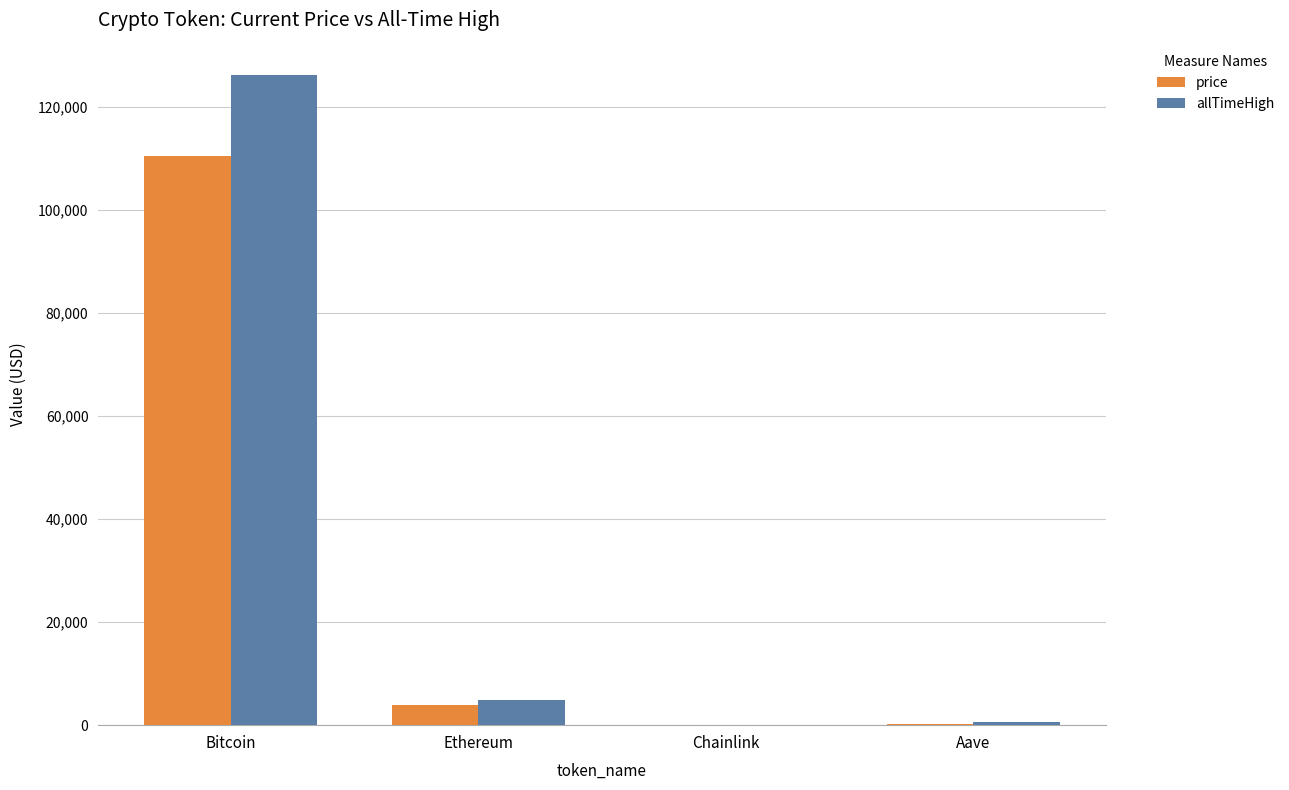

True or false: allTimeHigh has a value of 168596.1 at Bitcoin.

False